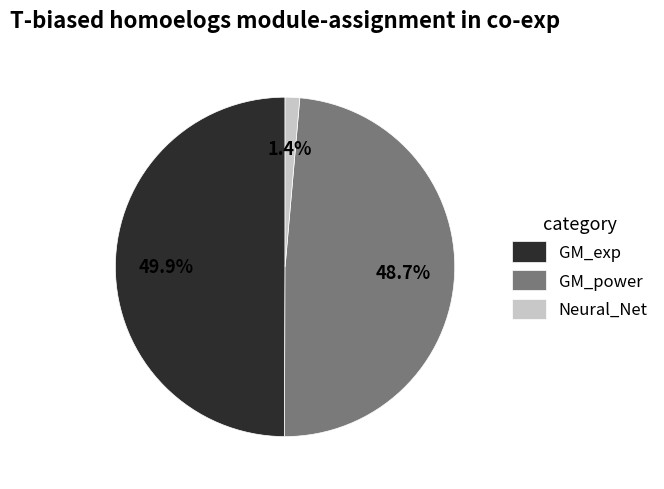

How many slices are in this pie chart?

3